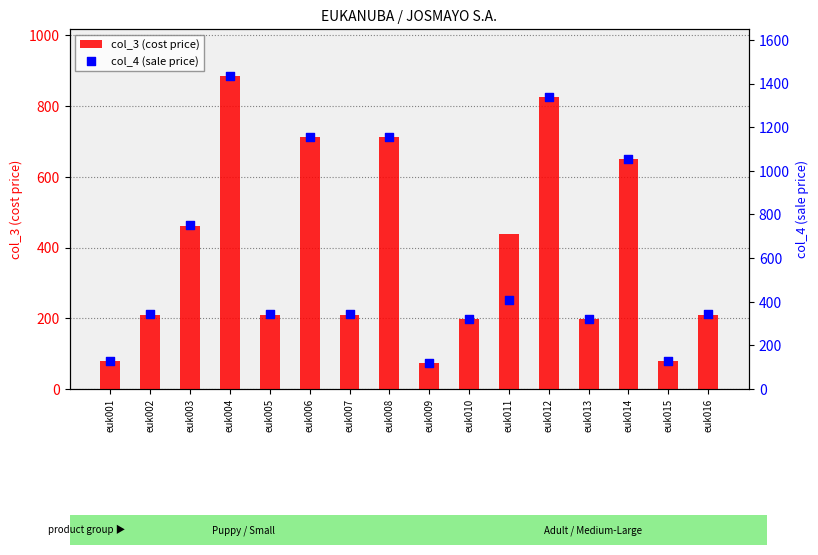

Which series contains the highest Y value?

col_4 (sale price)